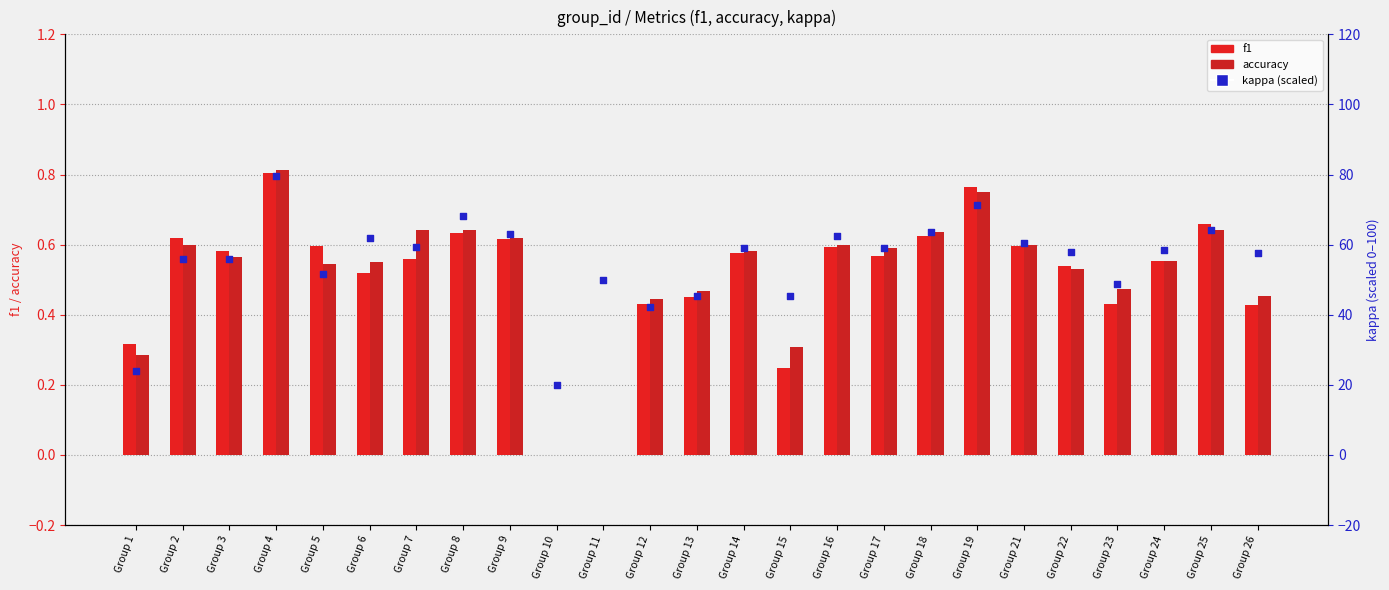

What is the total value across all series at Group 19?

72.9